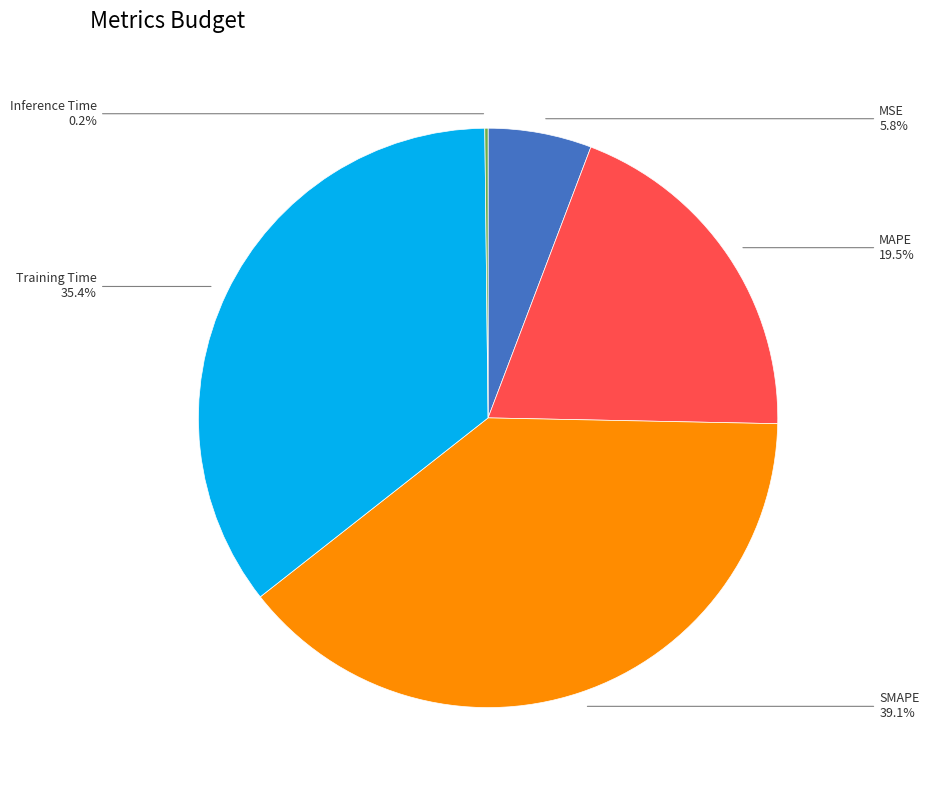

Is there a majority slice in this chart?

No